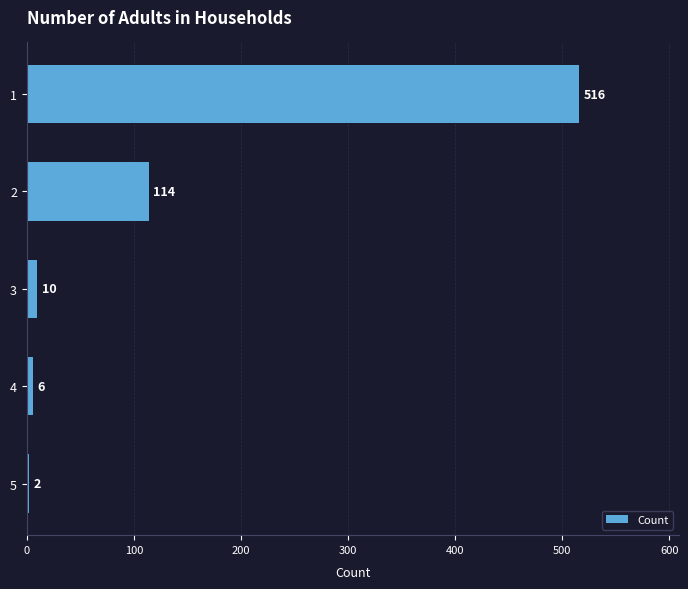

List the labels in order of value, smallest first.

5, 4, 3, 2, 1